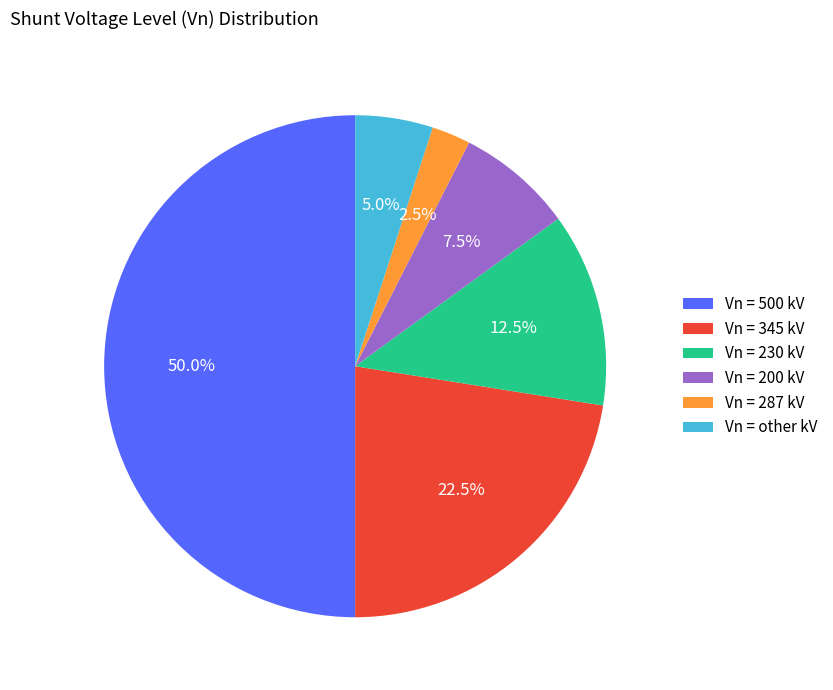

Does Vn = 230 kV account for over 50% of the chart?

No